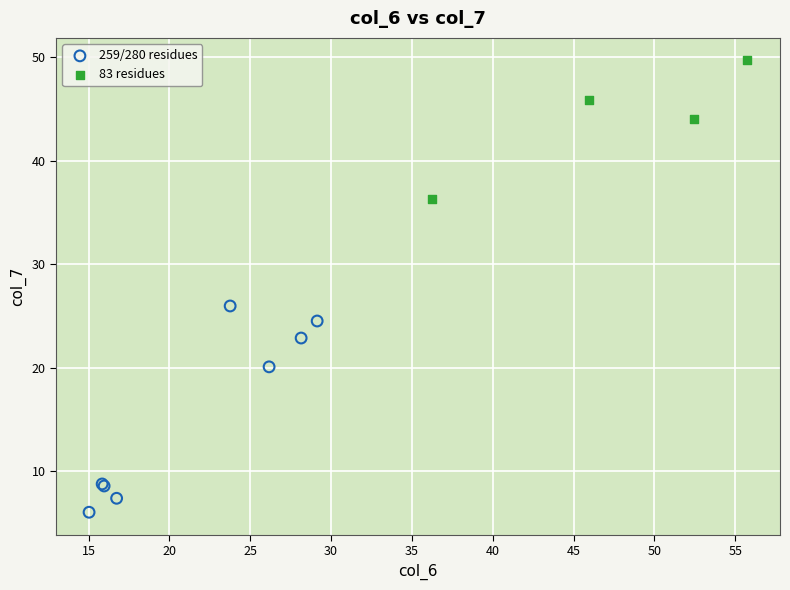

What are all the series names shown in the legend?

259/280 residues, 83 residues